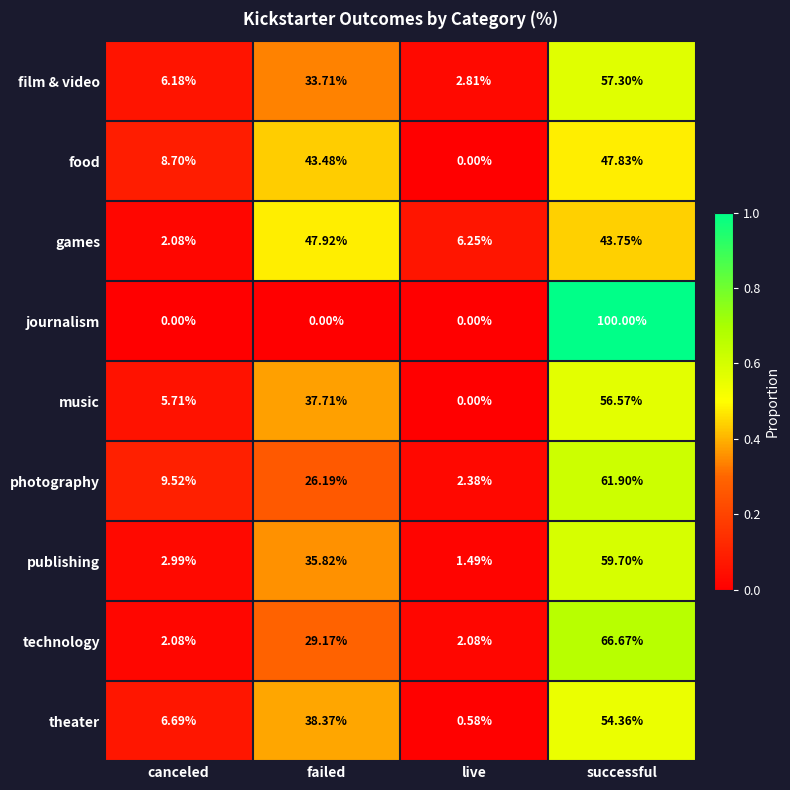

Which series has the widest spread of values?

journalism